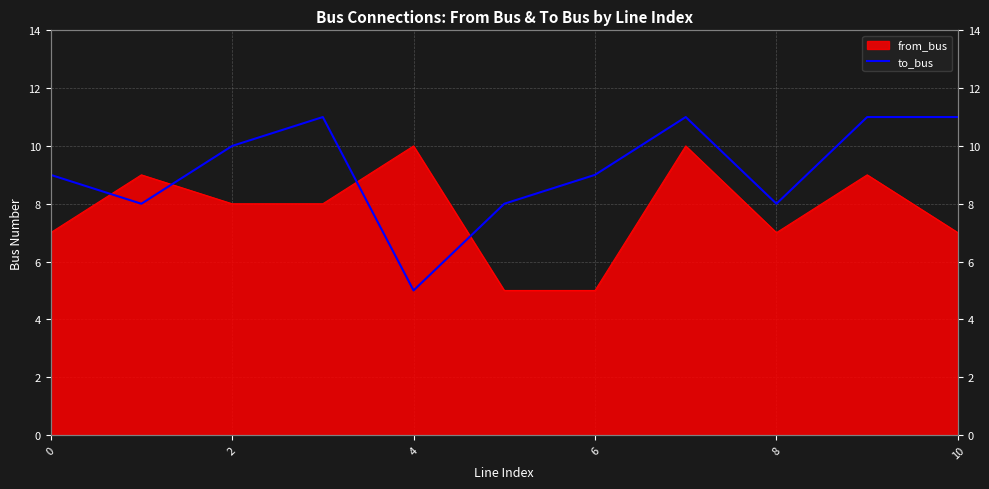

Where is the first local minimum?

2